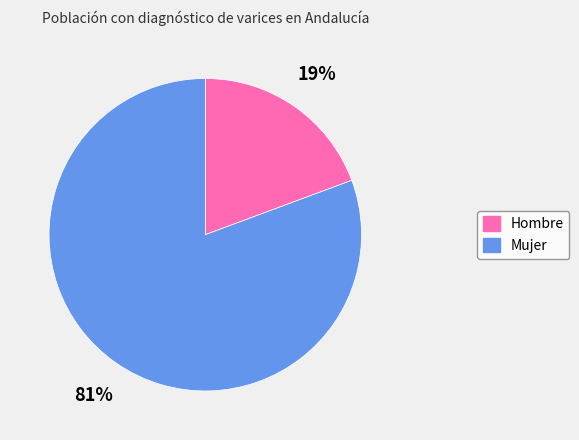

How many slices are in this pie chart?

2